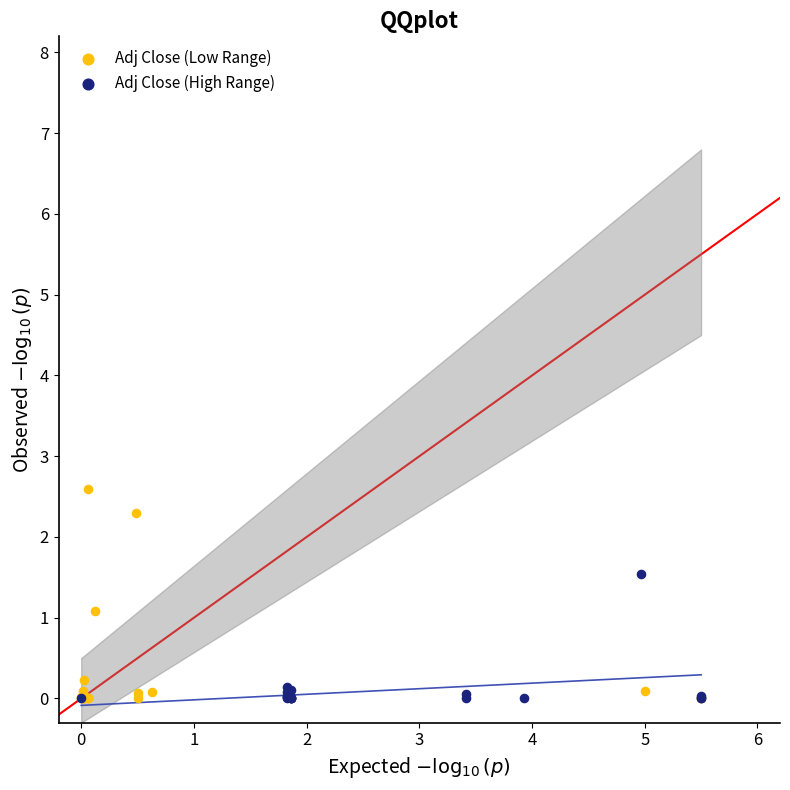

Which series contains the highest Y value?

Adj Close (Low Range)